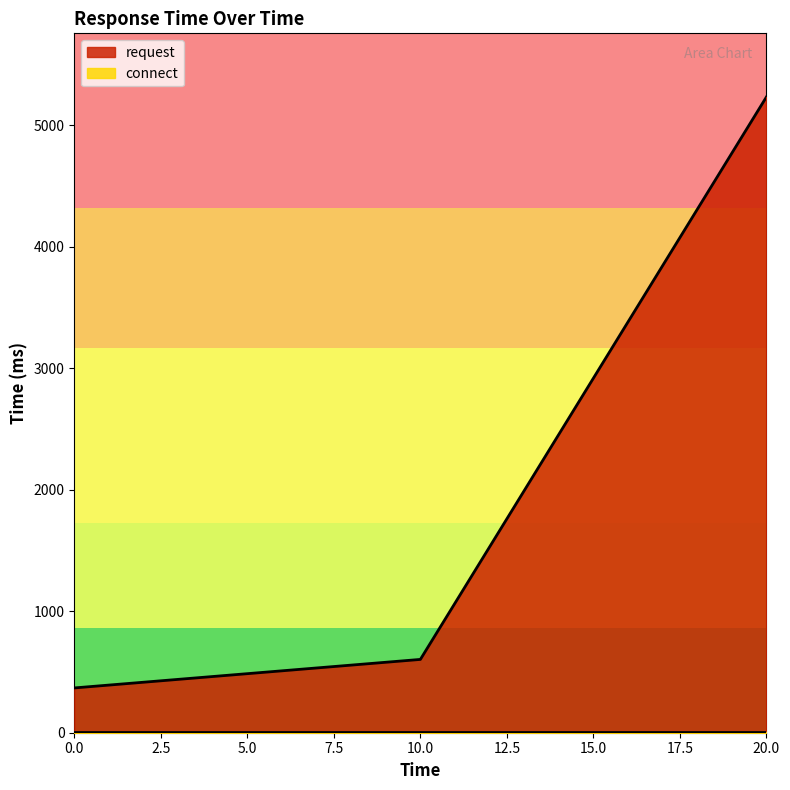

Reading left to right, list all the values displayed in this chart.

0=368.5	10=603.1	20=5231.1